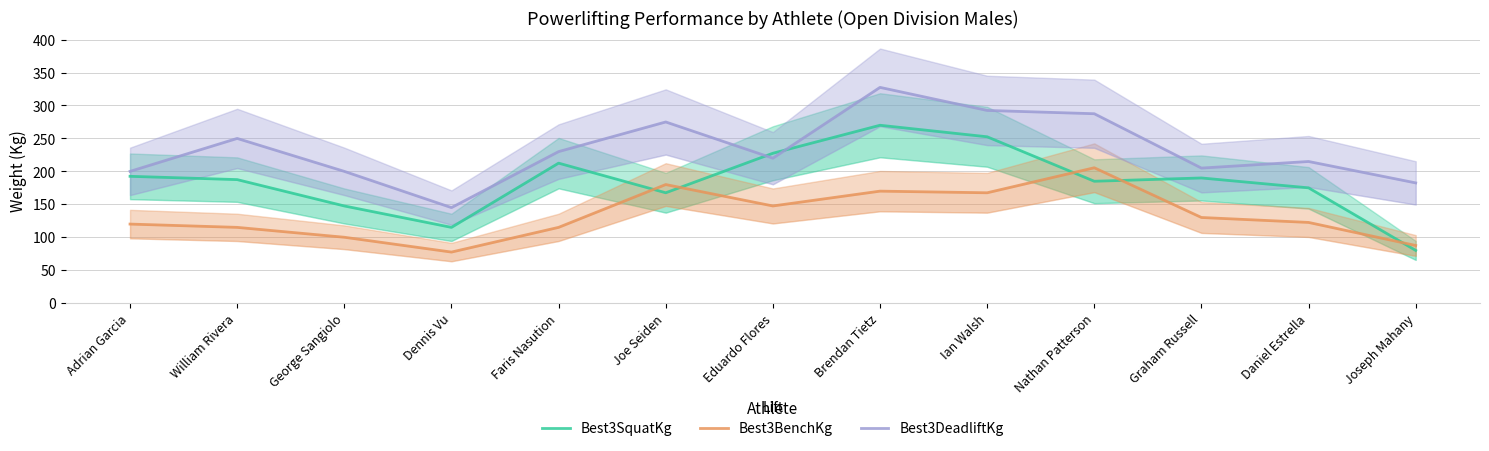

True or false: Best3BenchKg has more than 2 points higher than both neighbors.

True